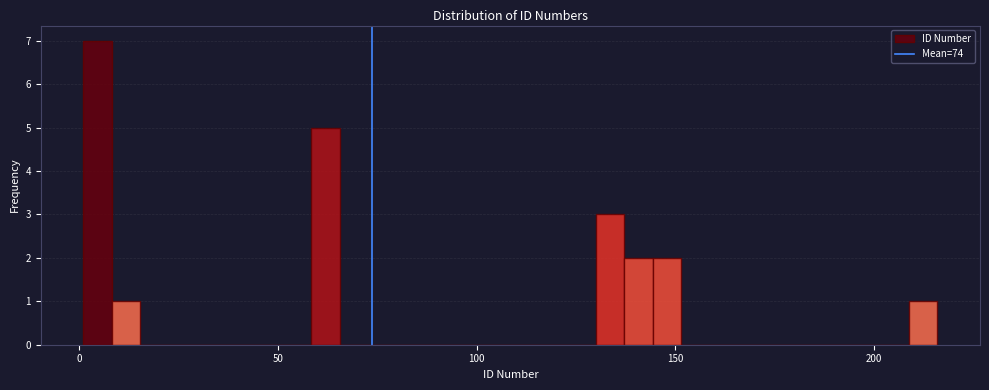

Read against the x-axis, roughly where is the centre of the tallest bar?

5